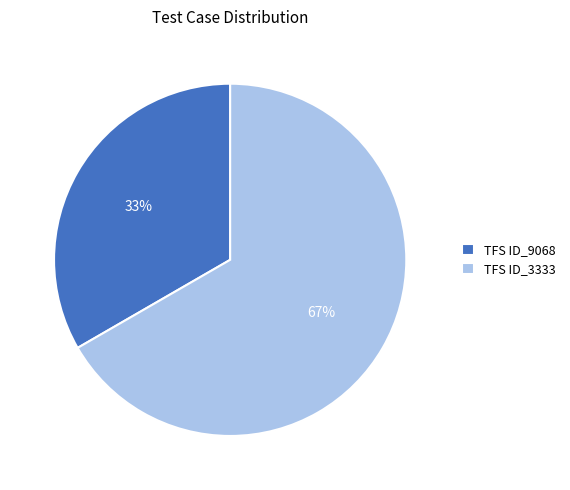

What is the ratio of the value at TFS ID_9068 to the value at TFS ID_3333?

0.5